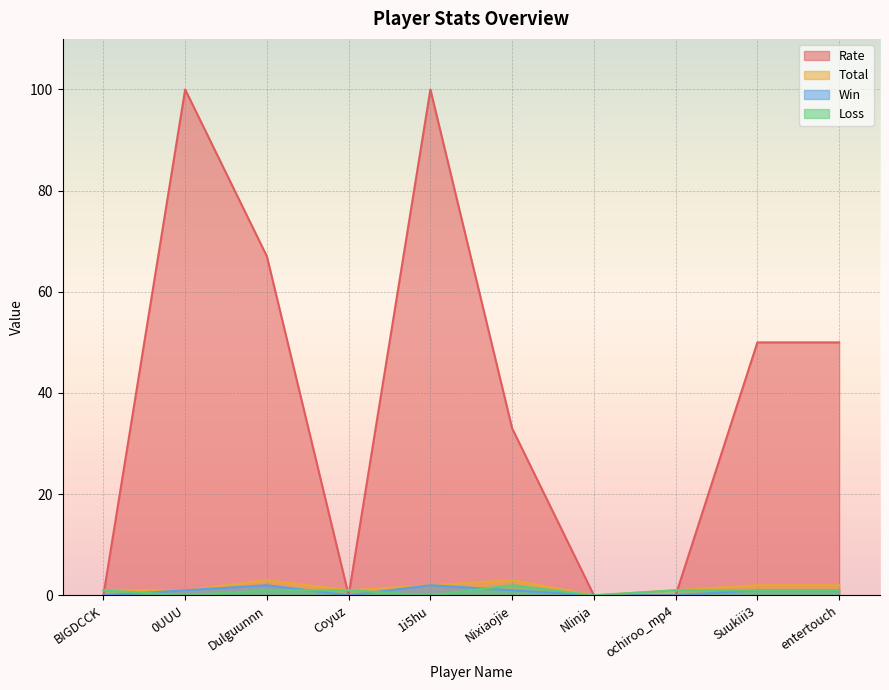

At which category does the chart reach its peak across all series?

0UUU